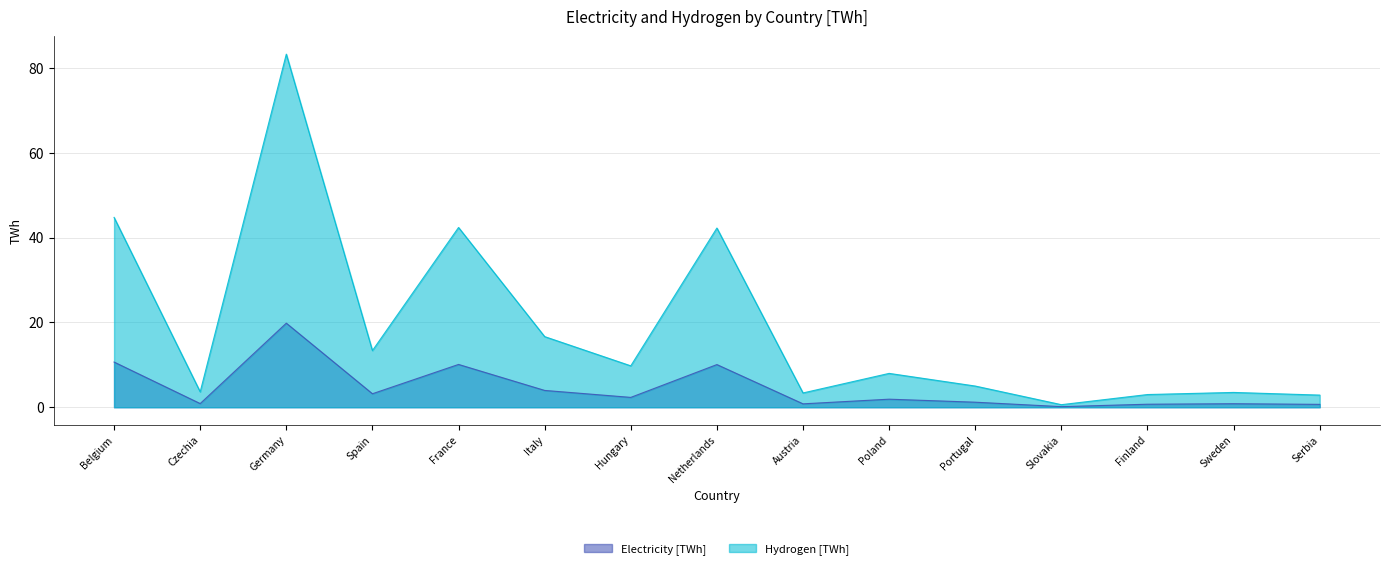

True or false: Electricity [TWh] and Hydrogen [TWh] cross at least once.

False